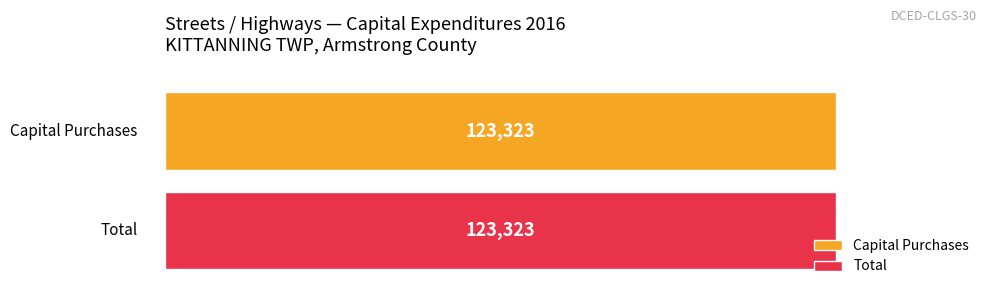

How many values in Total are above zero?

1